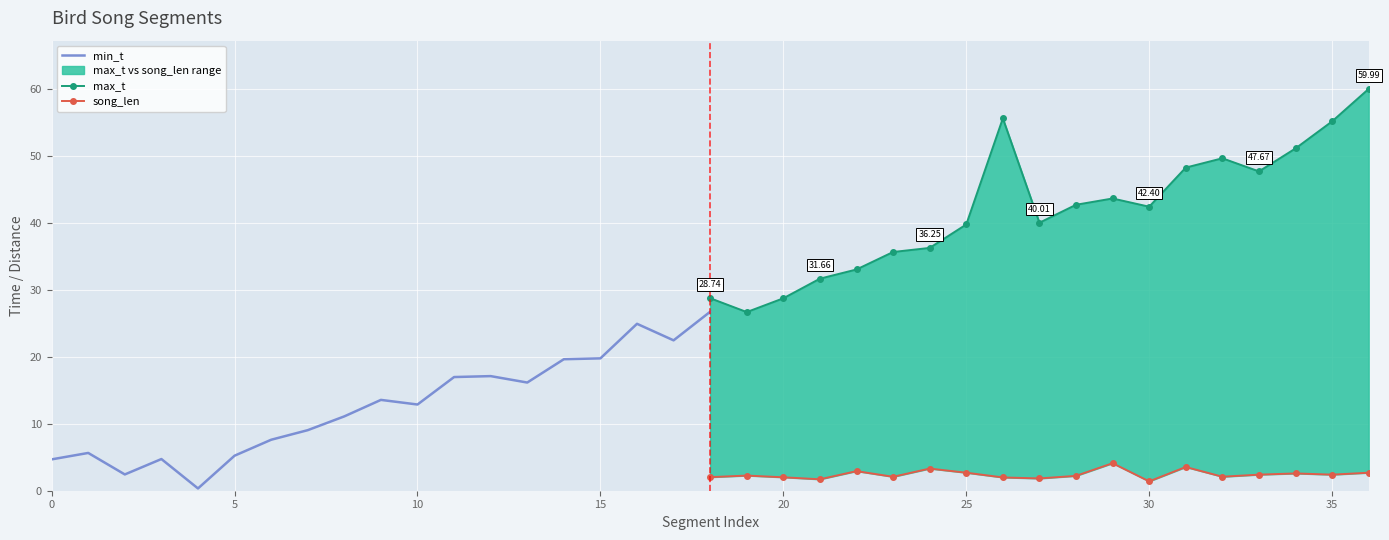

Rank the series by their average value, from highest to lowest.

max_t, min_t, song_len